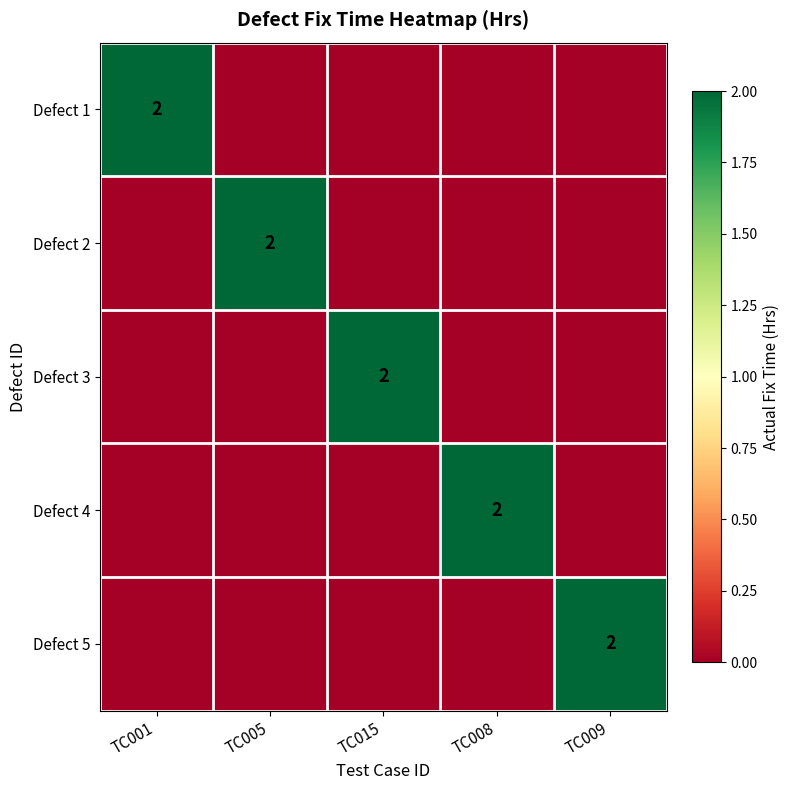

At which category is the sum across all series the highest?

TC001